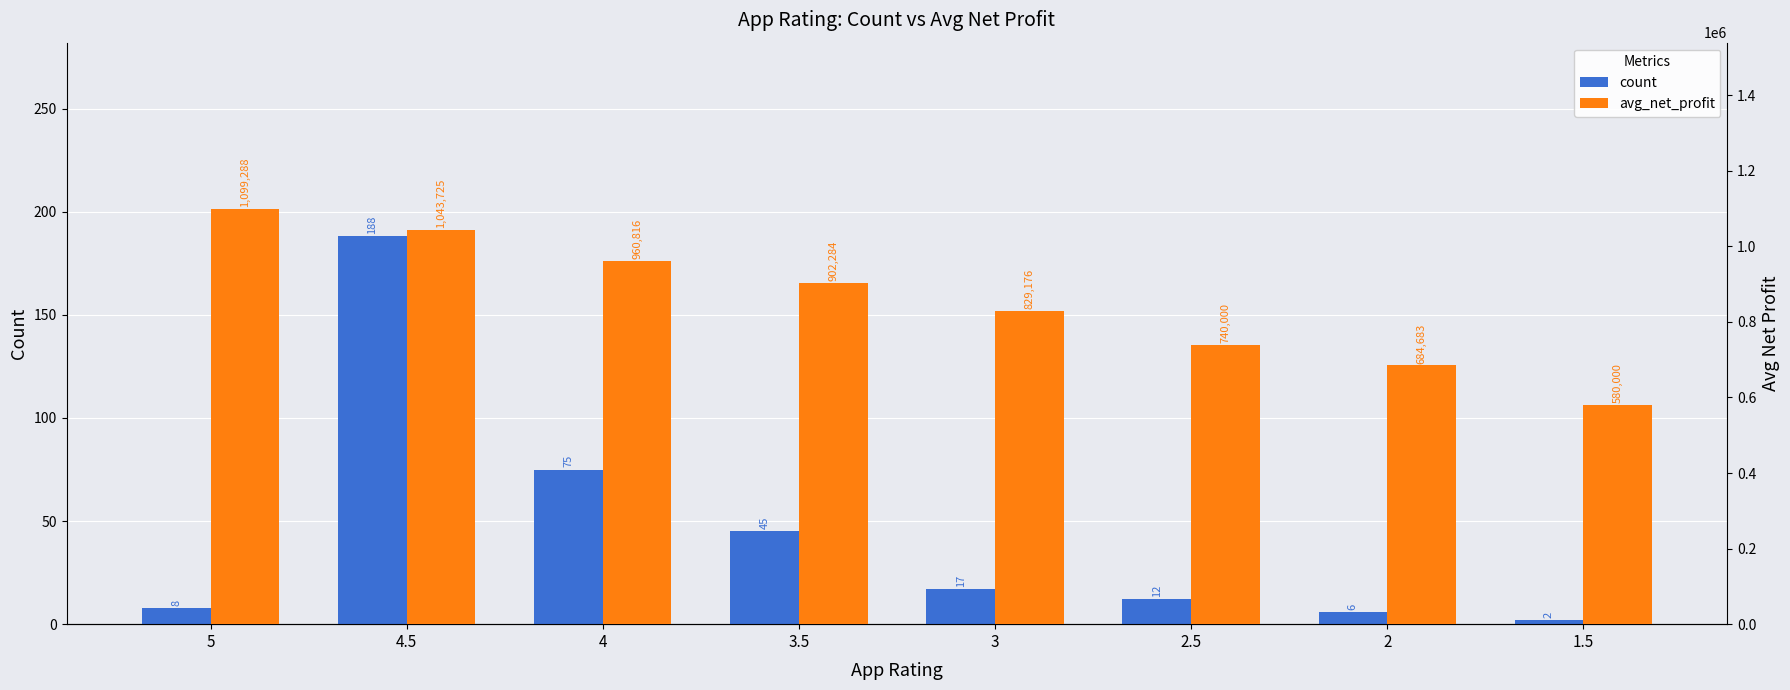

Is the value of avg_net_profit at 4.5 greater than the value of count at 3.5?

Yes